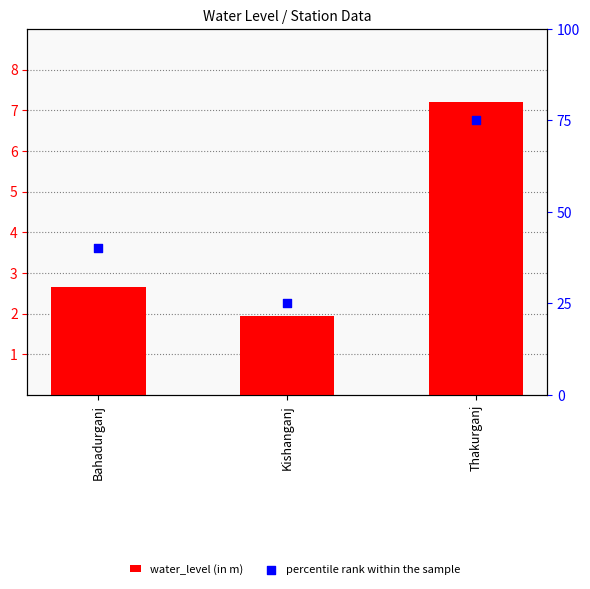

Which series reaches the maximum Y coordinate?

percentile rank within the sample